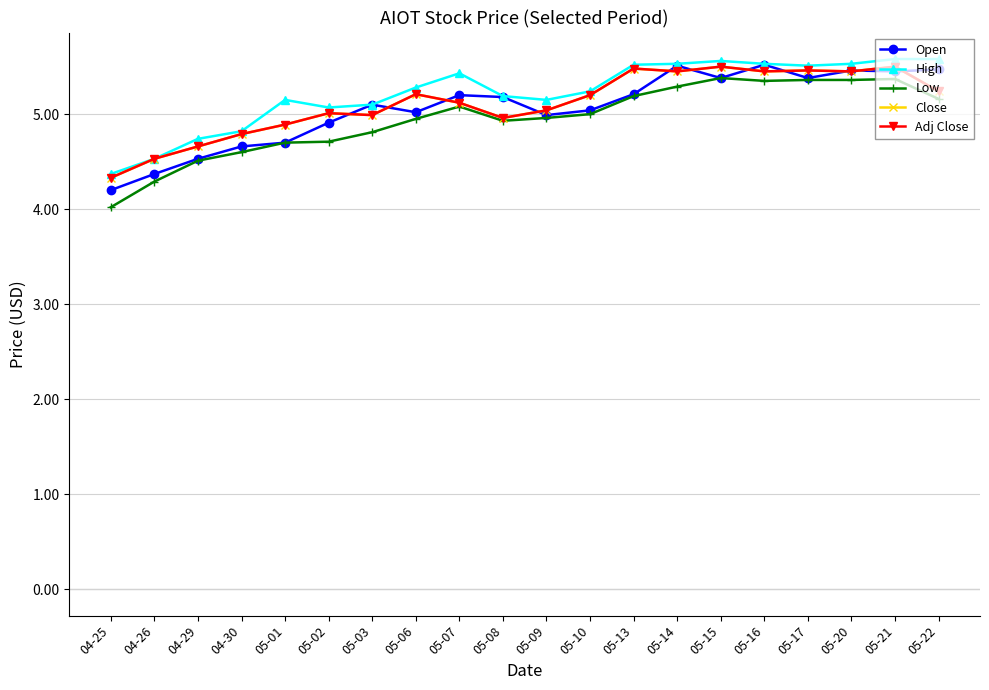

Rank the categories by Close value from lowest to highest.

04-25, 04-26, 04-29, 04-30, 05-01, 05-08, 05-03, 05-02, 05-09, 05-07, 05-10, 05-06, 05-22, 05-14, 05-16, 05-20, 05-17, 05-13, 05-15, 05-21